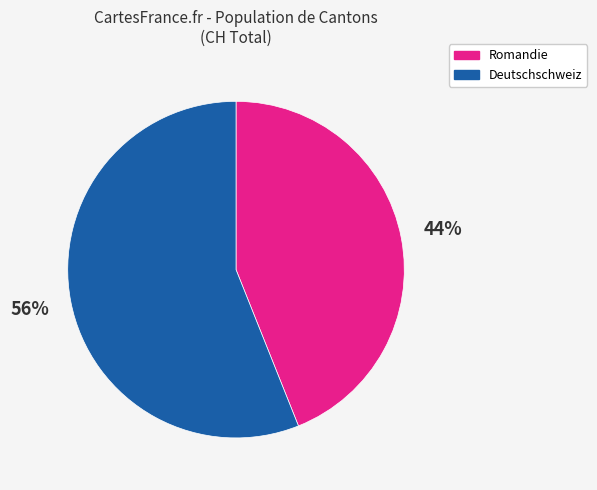

Count the number of slices in the pie.

2